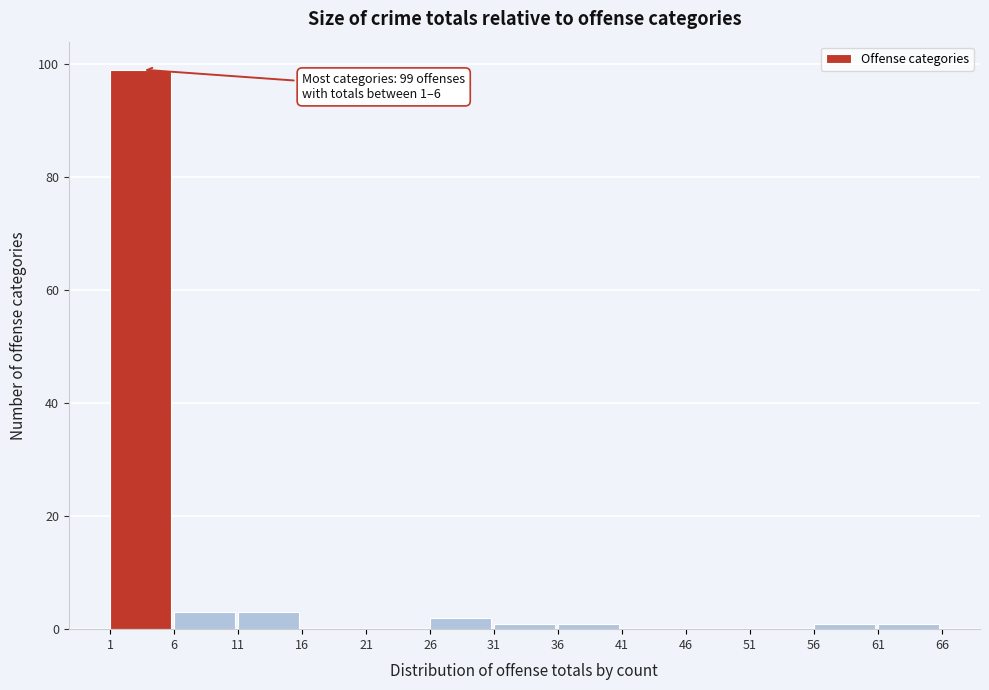

Which range on the x-axis has the tallest bar?

1 to 6